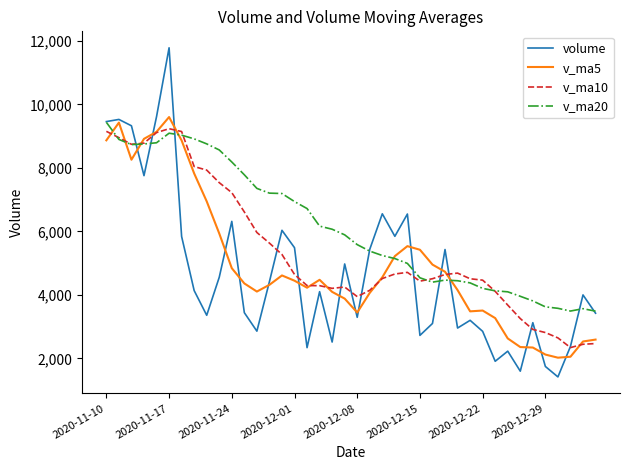

Which series has the largest range (max minus min)?

volume